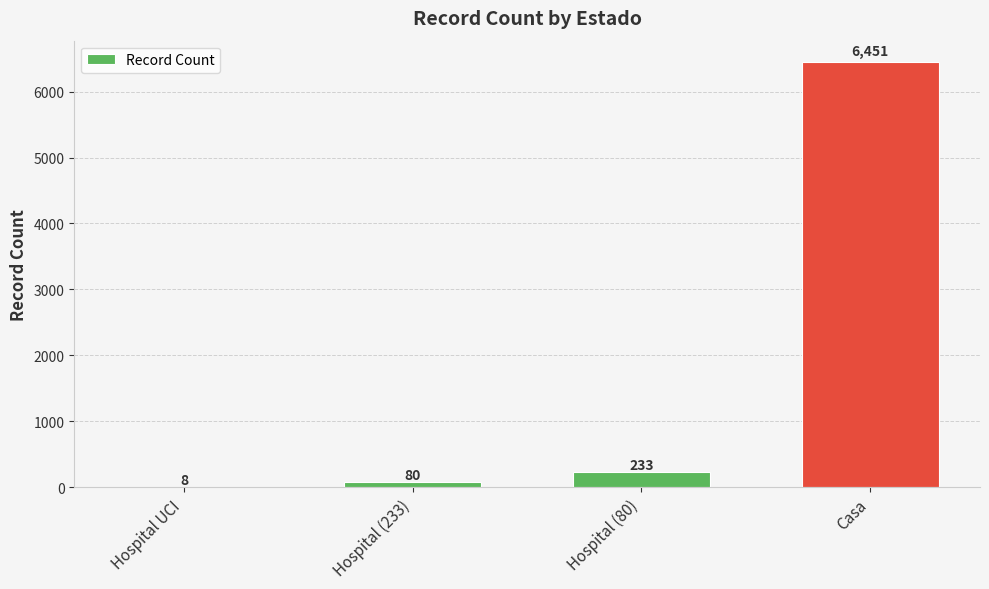

What is the sum of the values at Hospital UCI and Hospital (233)?

88